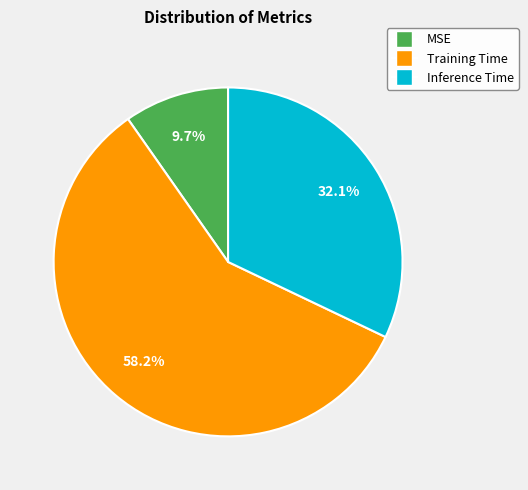

How many slices are in this pie chart?

3